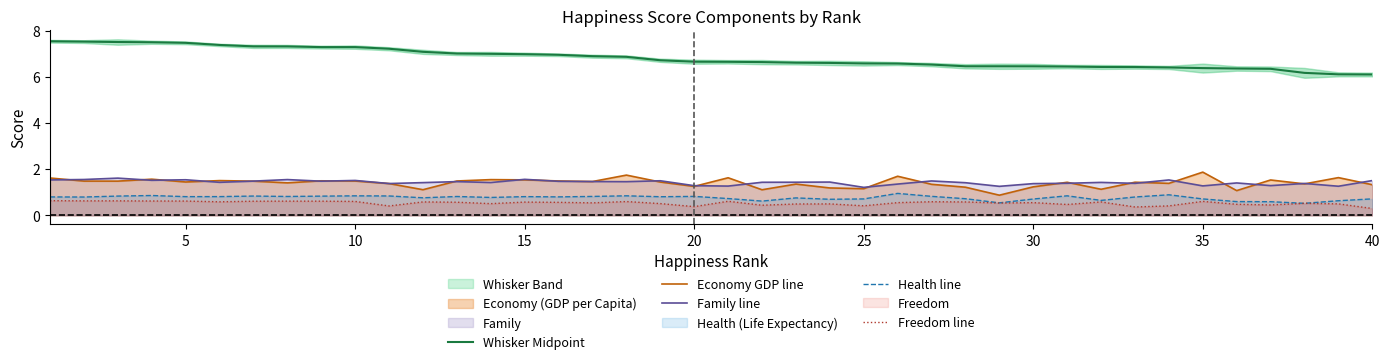

The Economy GDP line series shows 1.7 at 25. True or false?

False